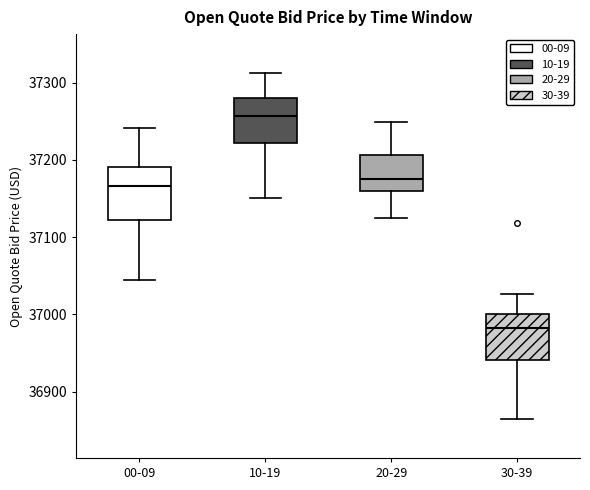

Reading left to right, transcribe this box plot: for each box, give where its median line is, the range the box spans, and where its two whiskers end, as read against the y-axis. The values are not printed on the chart, so give them approximately, as read against the axis.

00-09: median 37170, box 37120 to 37190, whiskers 37040 to 37240
10-19: median 37260, box 37220 to 37280, whiskers 37150 to 37310
20-29: median 37180, box 37160 to 37210, whiskers 37120 to 37250
30-39: median 36980, box 36940 to 37000, whiskers 36860 to 37030